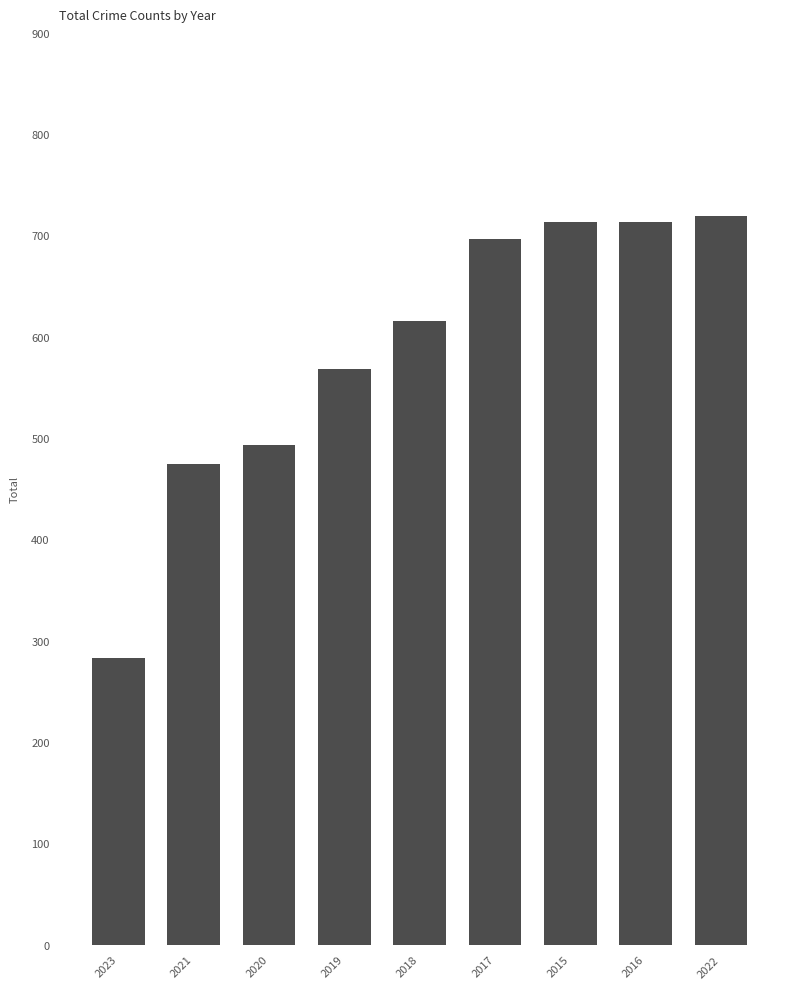

The chart shows a value of 425 at 2018. True or false?

False